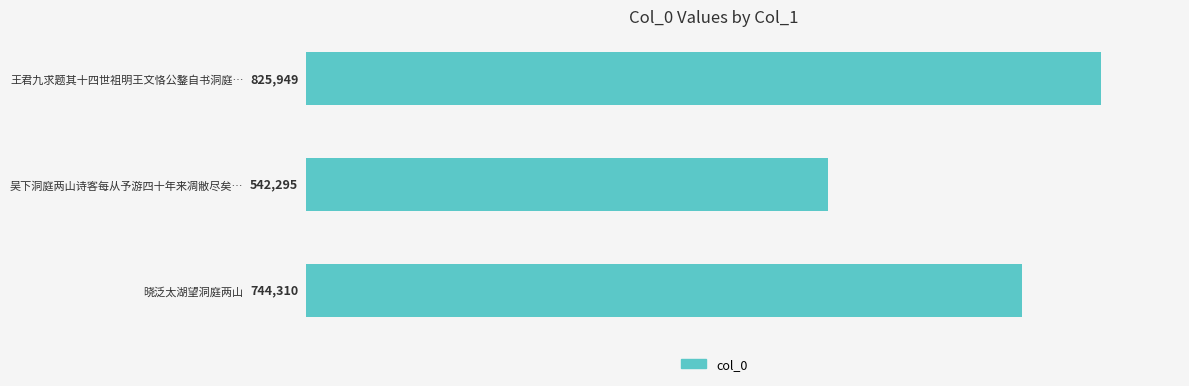

What is the maximum value shown in the chart?

825949